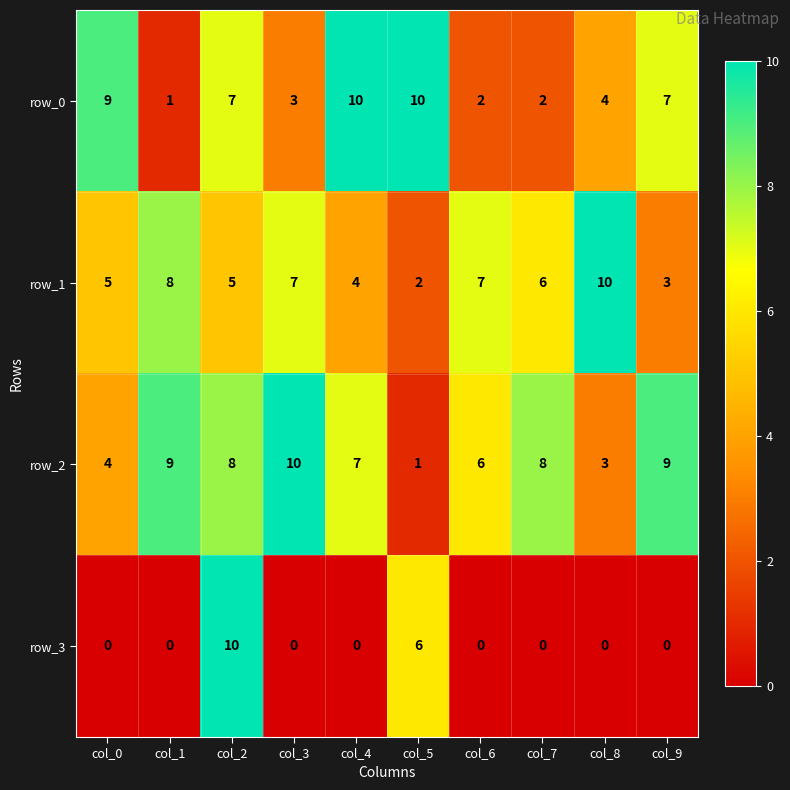

What is the difference between the row_2 values at col_6 and col_0?

2